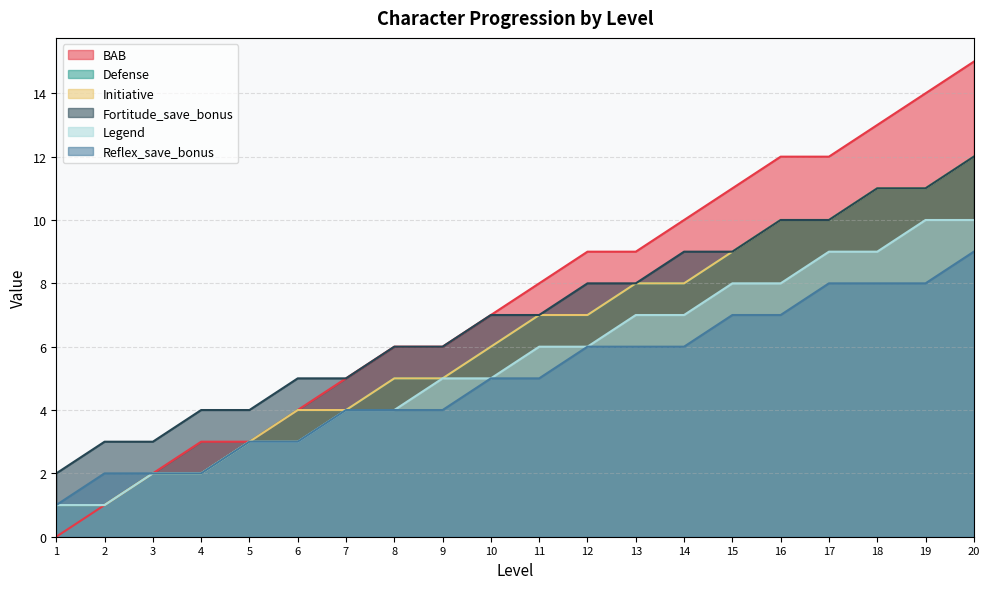

What is the sum of the Legend values at 9 and 14?

12